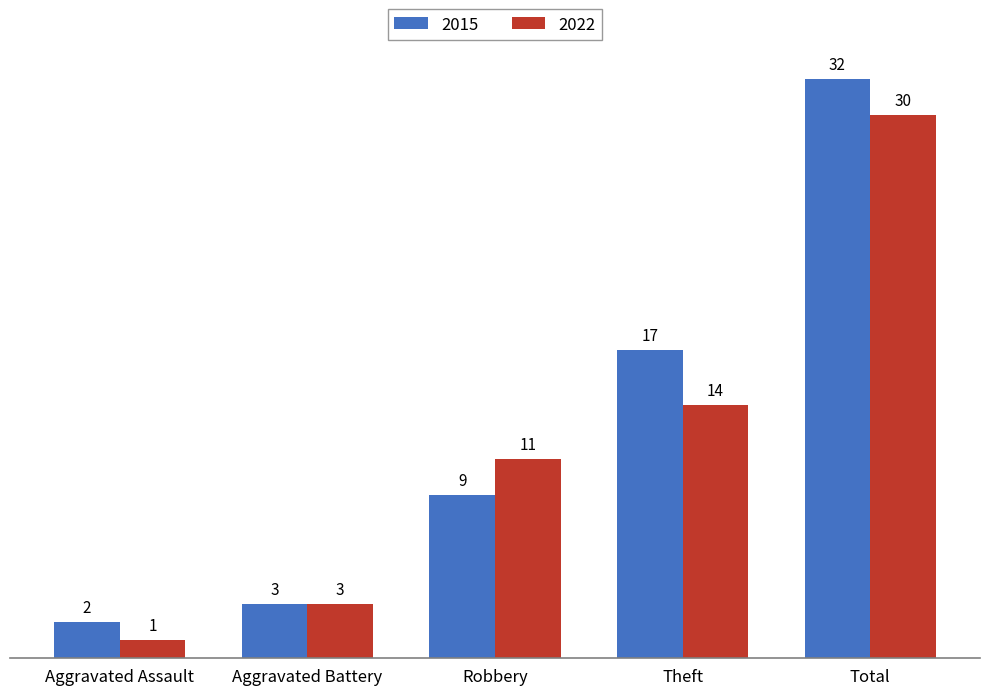

At which category is the sum across all series the highest?

Total